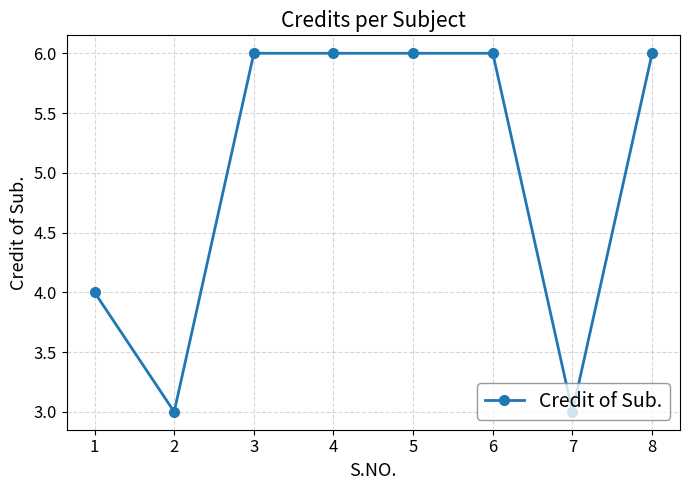

What is the smallest value displayed?

3